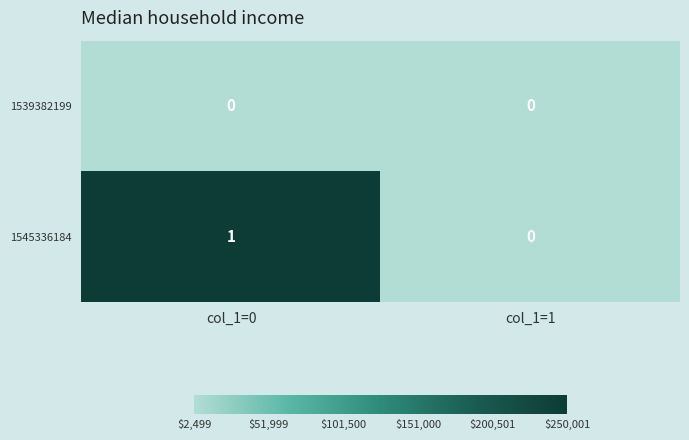

What is the spread (max minus min) of values at col_1=0?

1